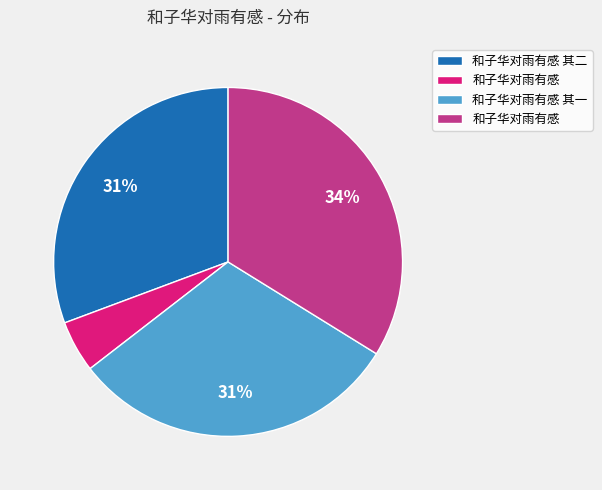

How many slices are in this pie chart?

4